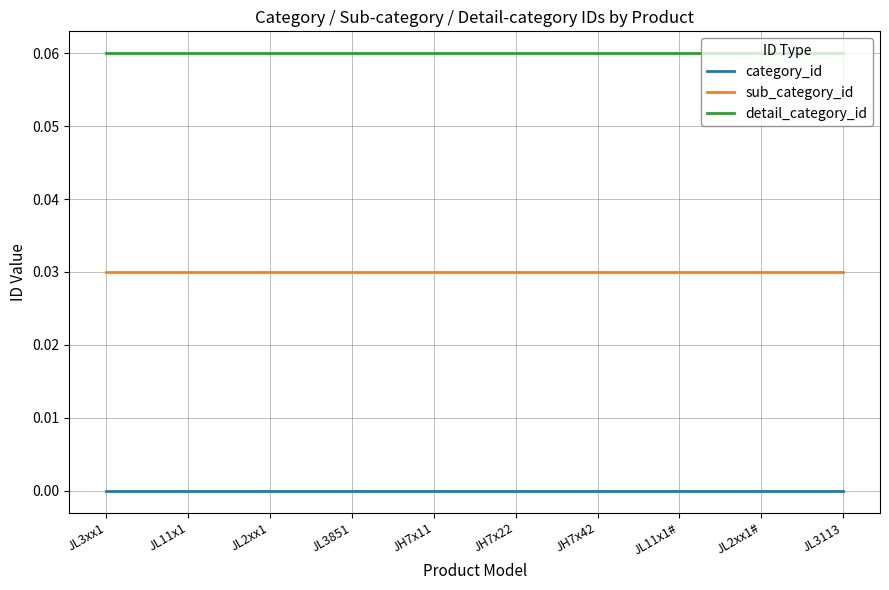

Is the value of category_id at JL11x1# greater than the value of detail_category_id at JL3xx1?

No